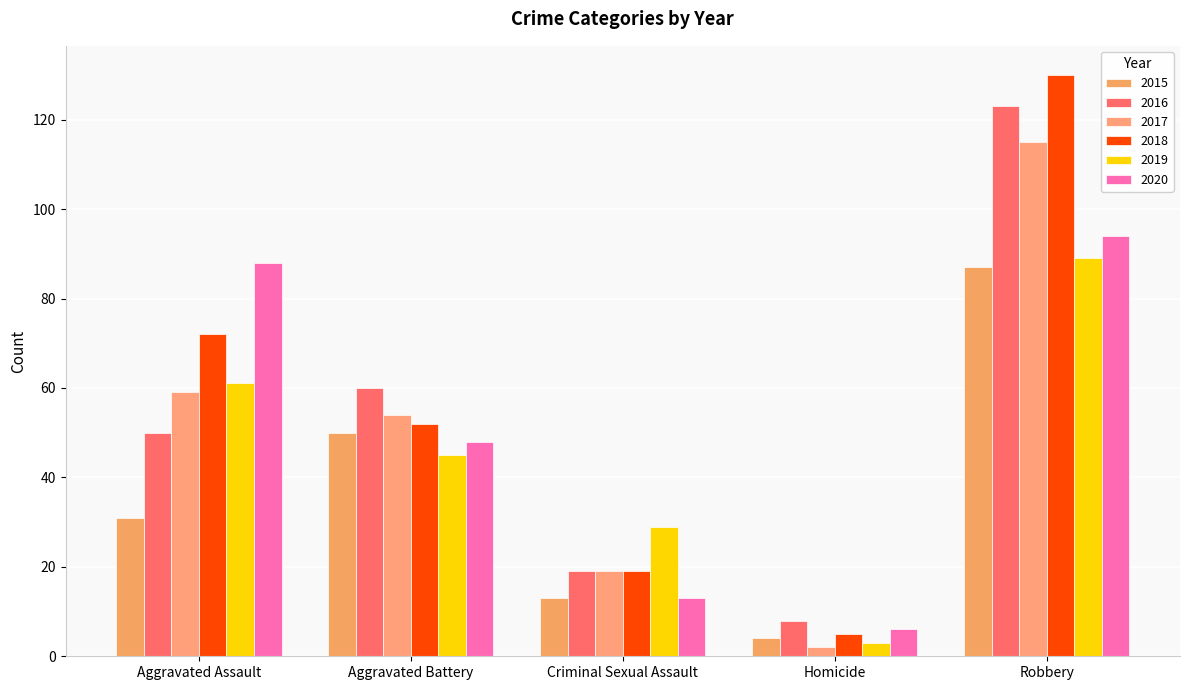

List the labels in order of 2020 value, largest first.

Robbery, Aggravated Assault, Aggravated Battery, Criminal Sexual Assault, Homicide